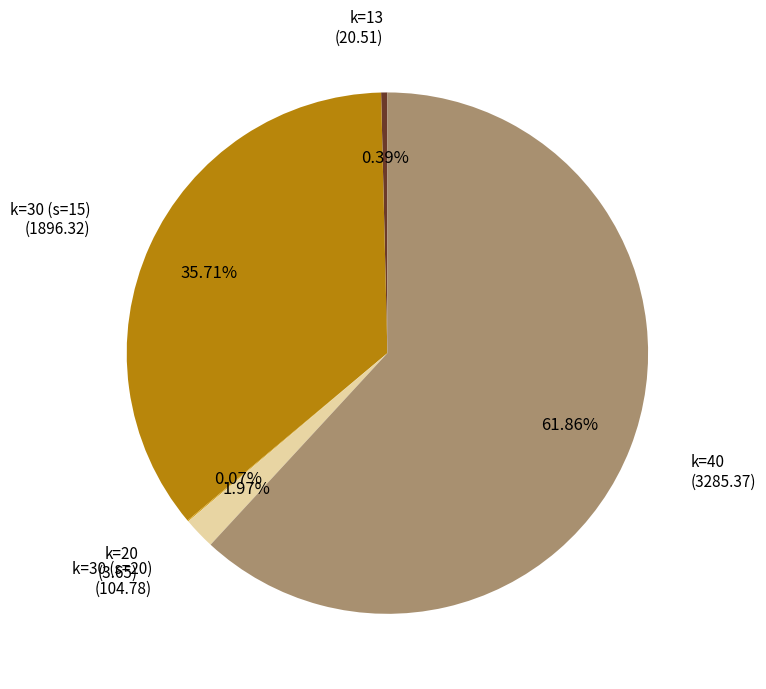

Is the sum of k=13 and k=30 (s=20) greater than half?

No